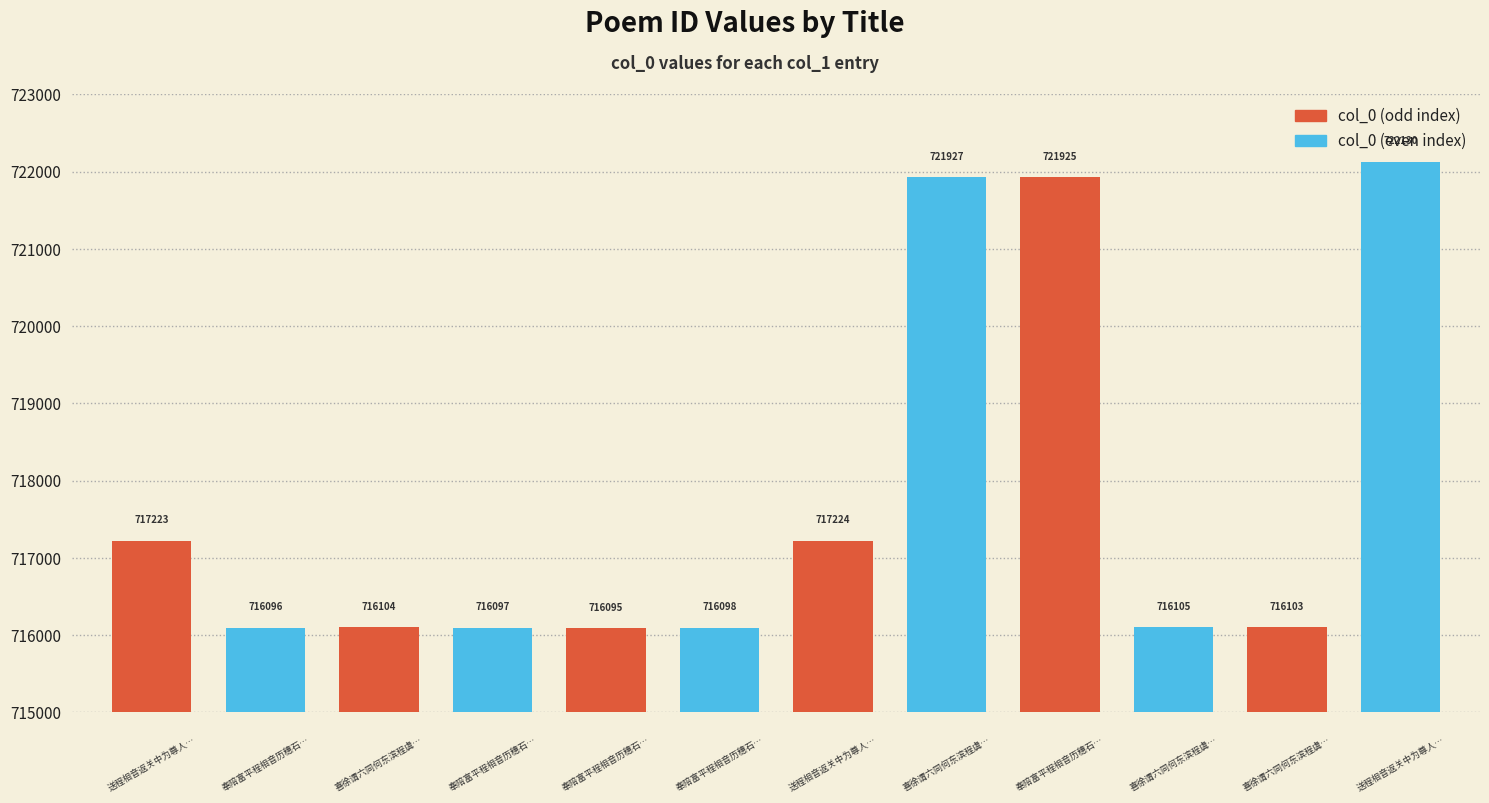

What is the approximate value of col_0 (odd index) at 4, to the nearest 10?

716100